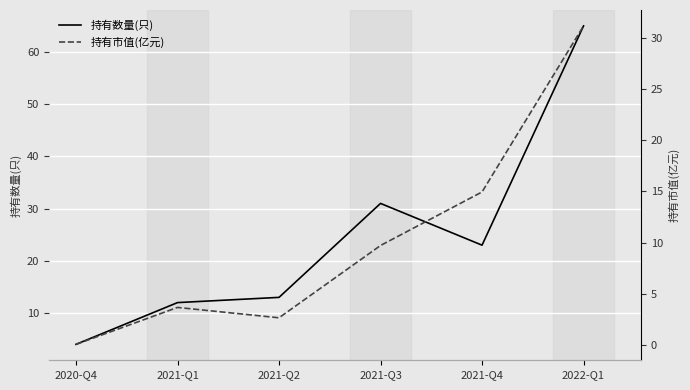

True or false: 持有市值(亿元) has a value of 3.7 at 2021-Q1.

True